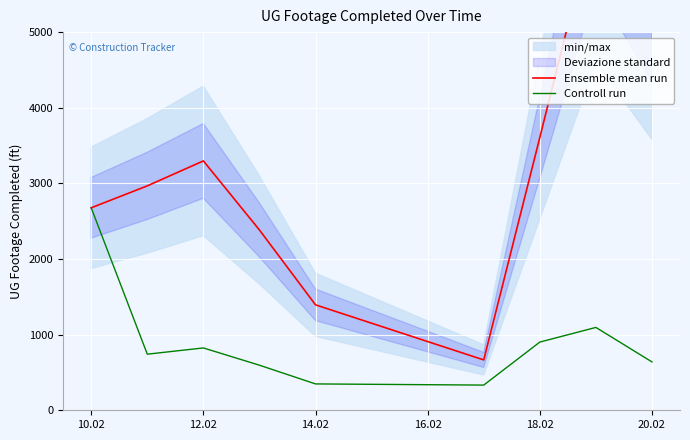

What is the minimum value for Controll run?

333.0